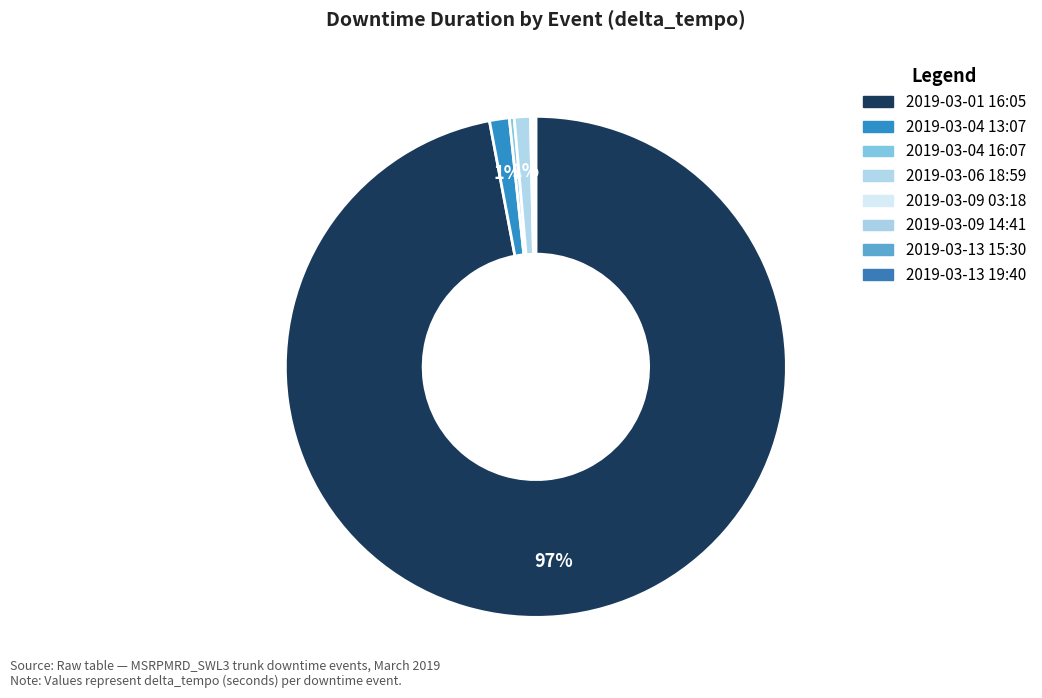

Which category accounts for the majority?

2019-03-01 16:05